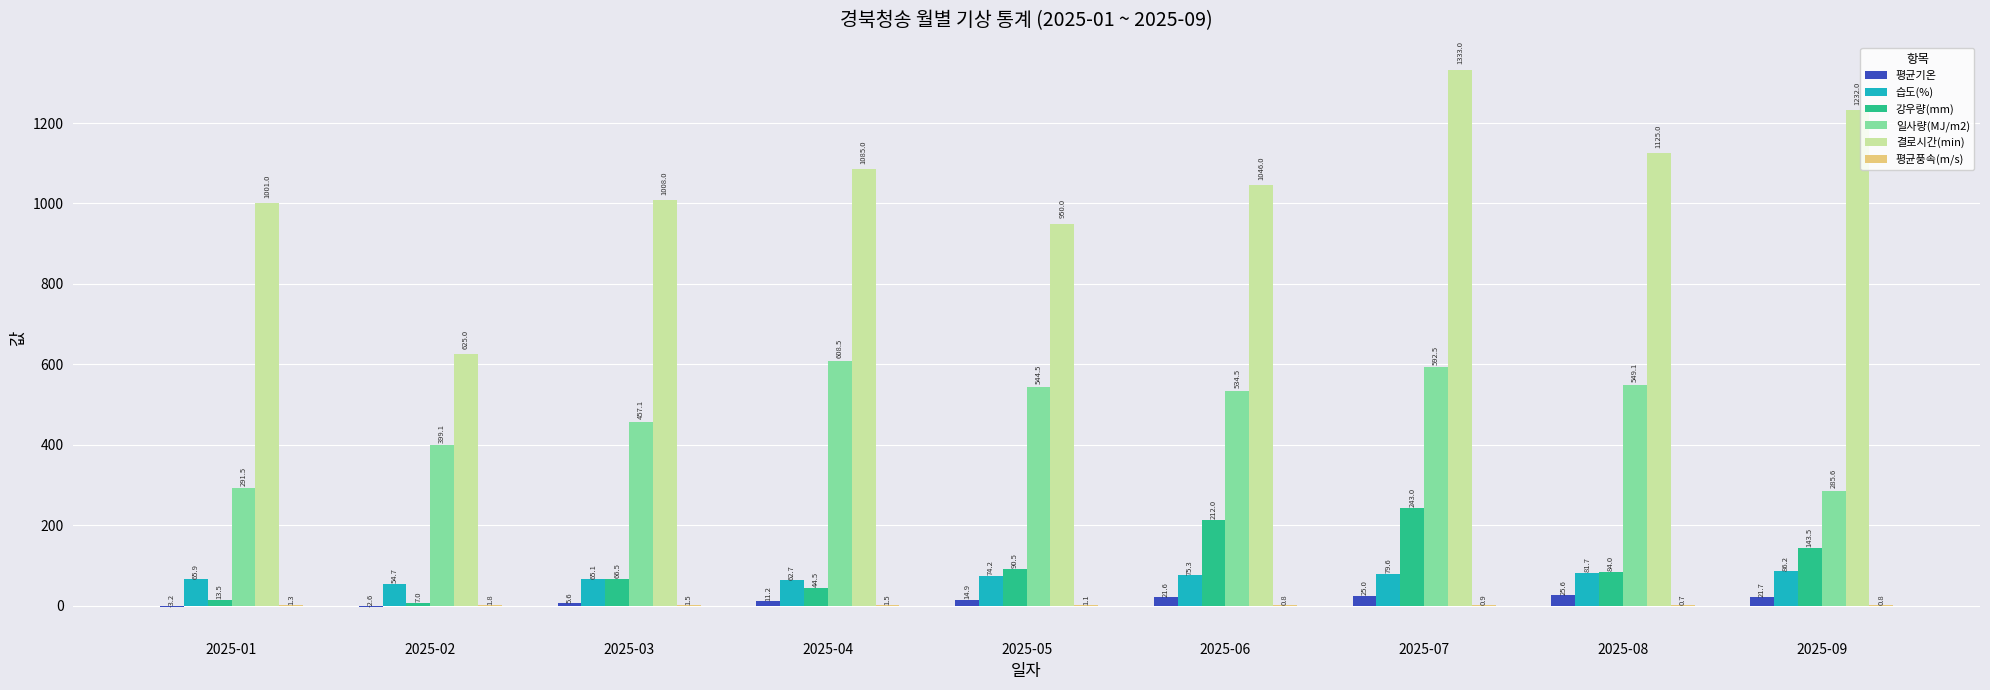

Is it true that 평균기온 equals 25.0 at 2025-07?

True